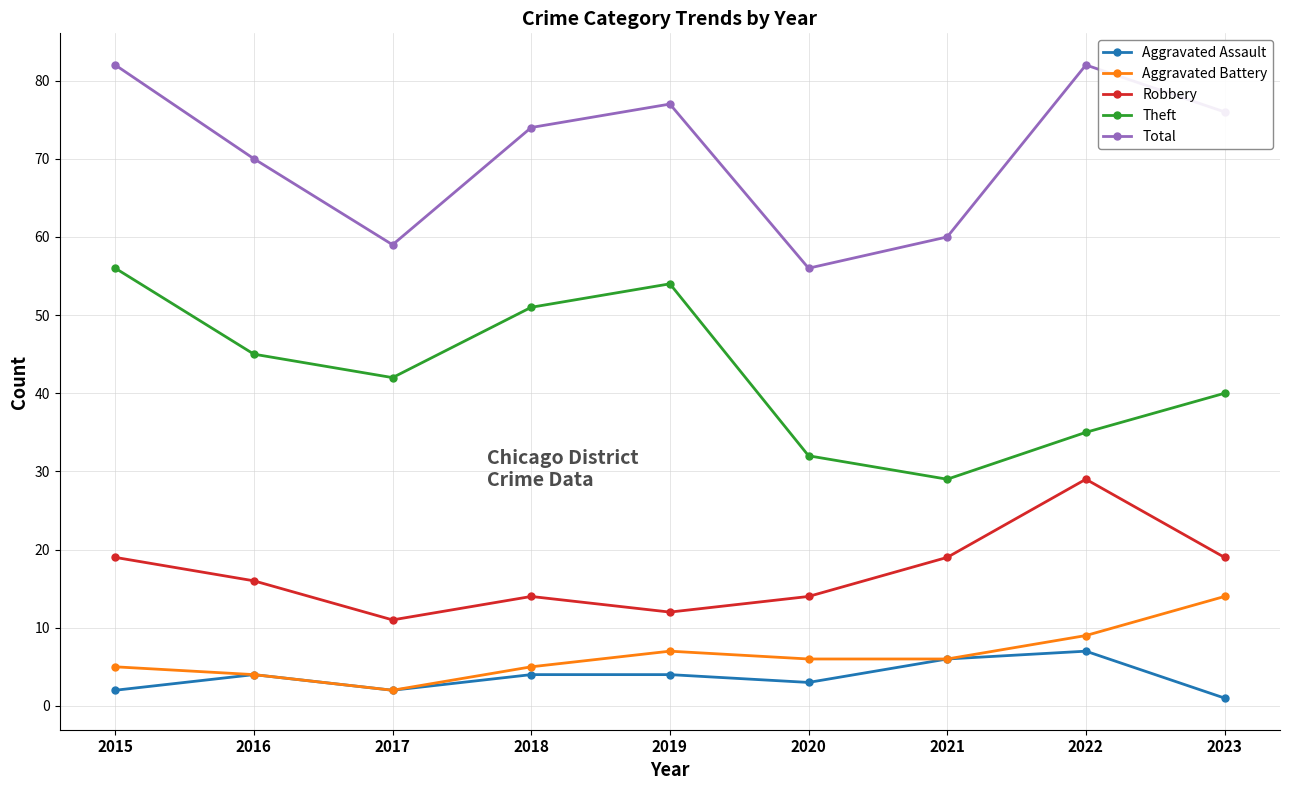

What is the spread (max minus min) of values at 2021?

54